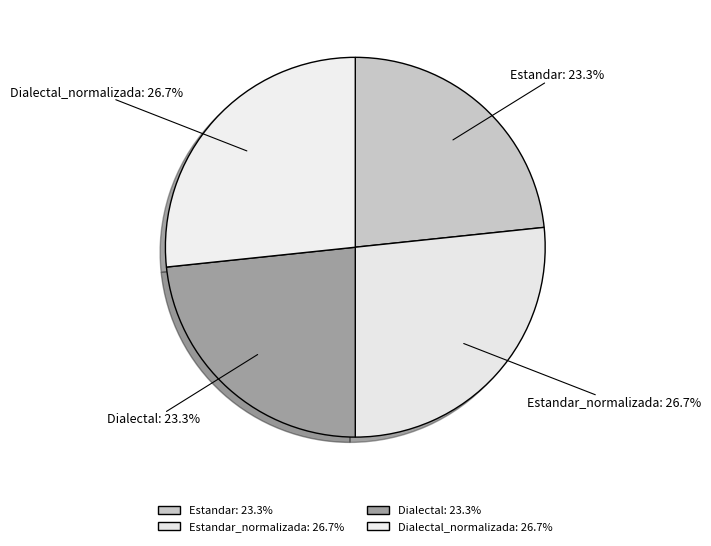

Is Dialectal_normalizada the majority of the pie?

No